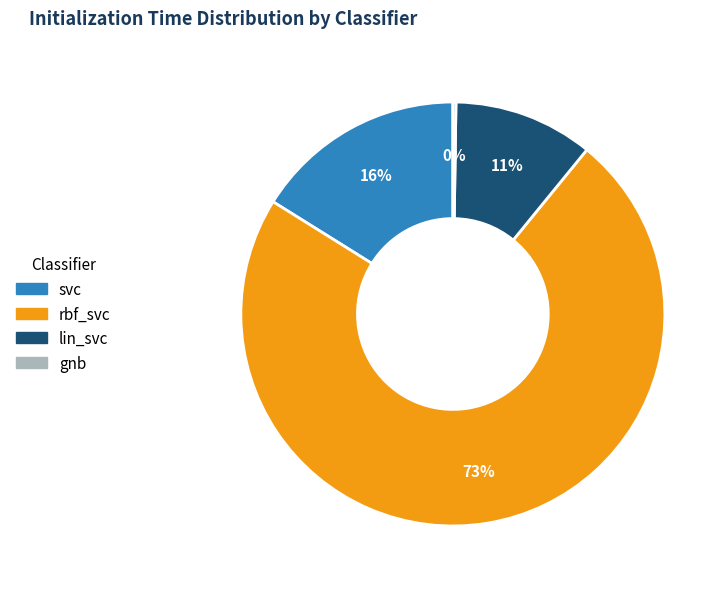

True or false: rbf_svc accounts for 73% of the total.

True